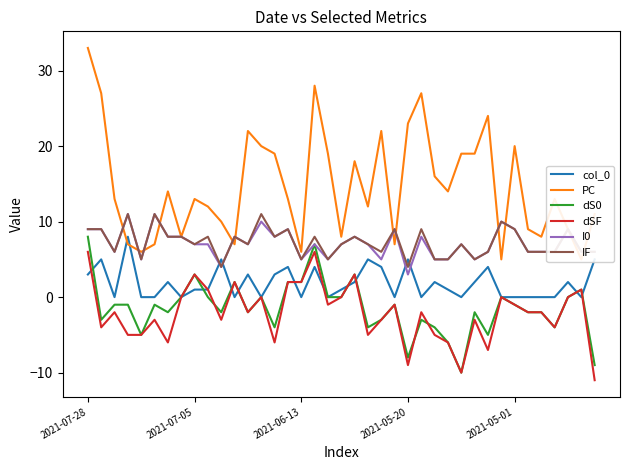

Is the value of I0 at 21 greater than the value of col_0 at 6?

Yes